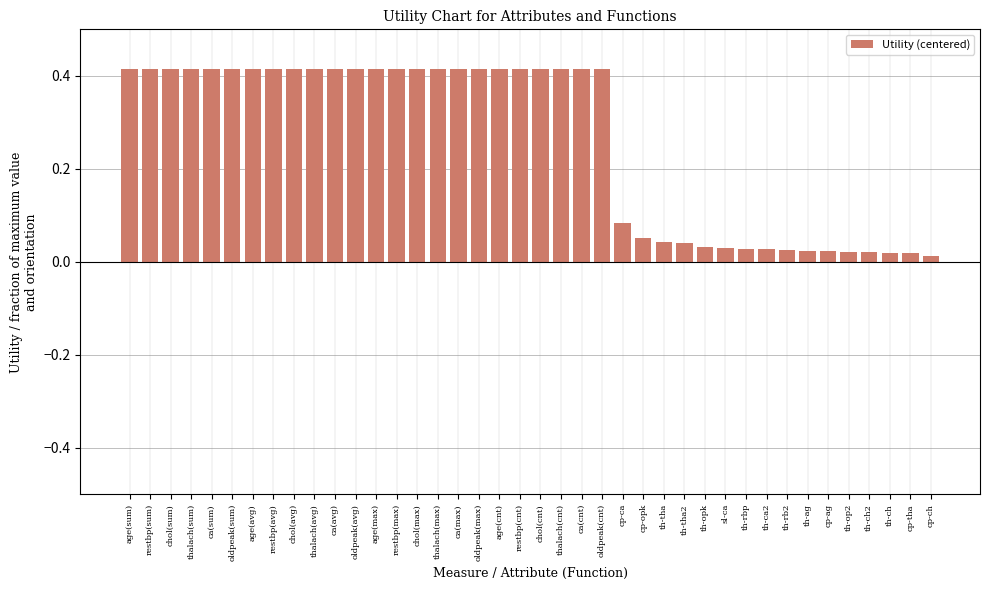

Between age(cnt) and th-op2, which is larger?

age(cnt)